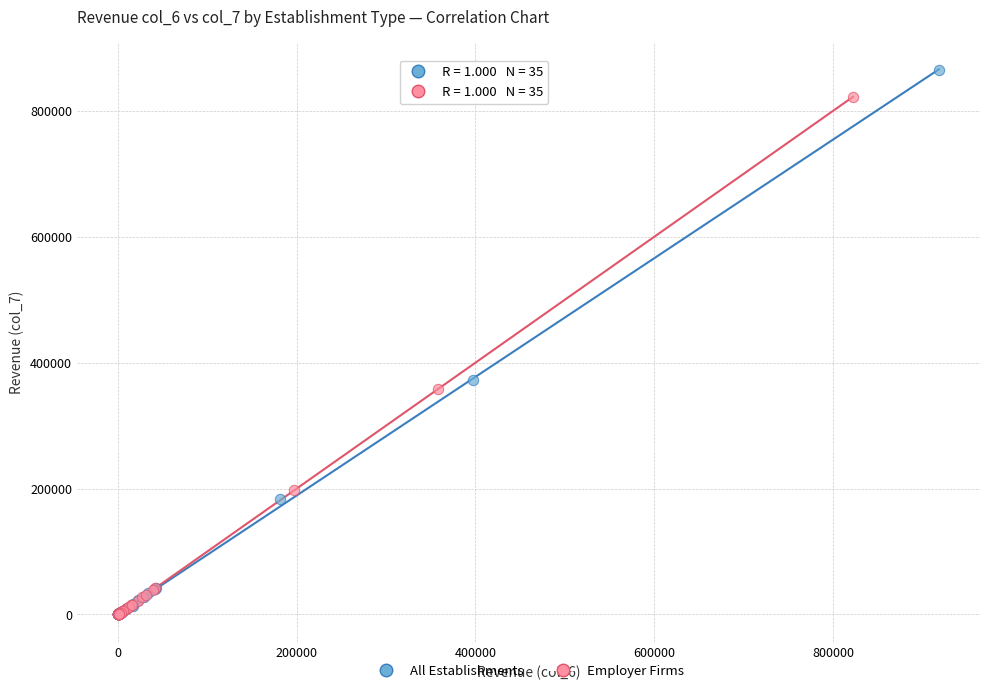

Which series has the largest Y range (max minus min)?

All Establishments